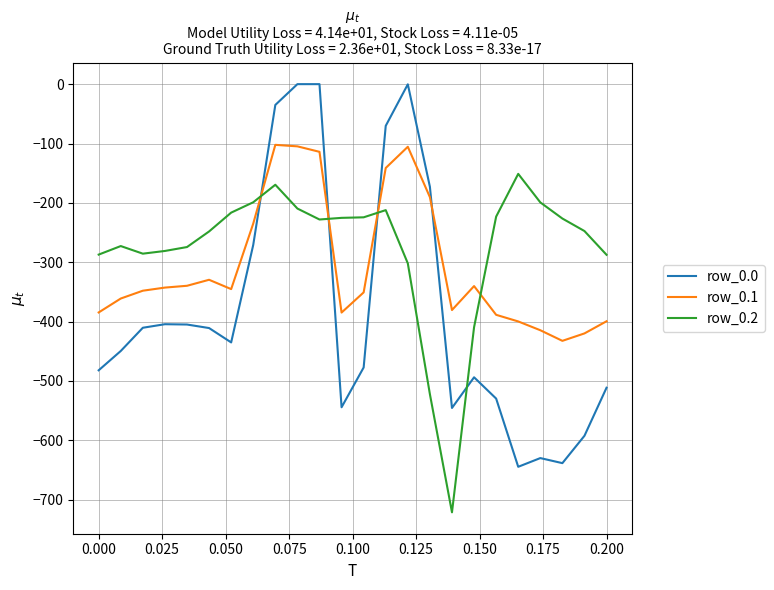

List the series in order of their overall mean, lowest first.

row_0.0, row_0.1, row_0.2